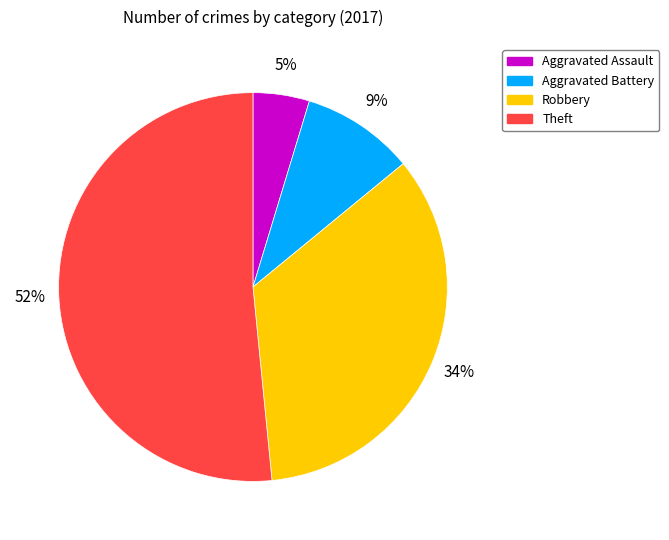

Do Theft and Aggravated Assault together represent more than half of the pie?

Yes